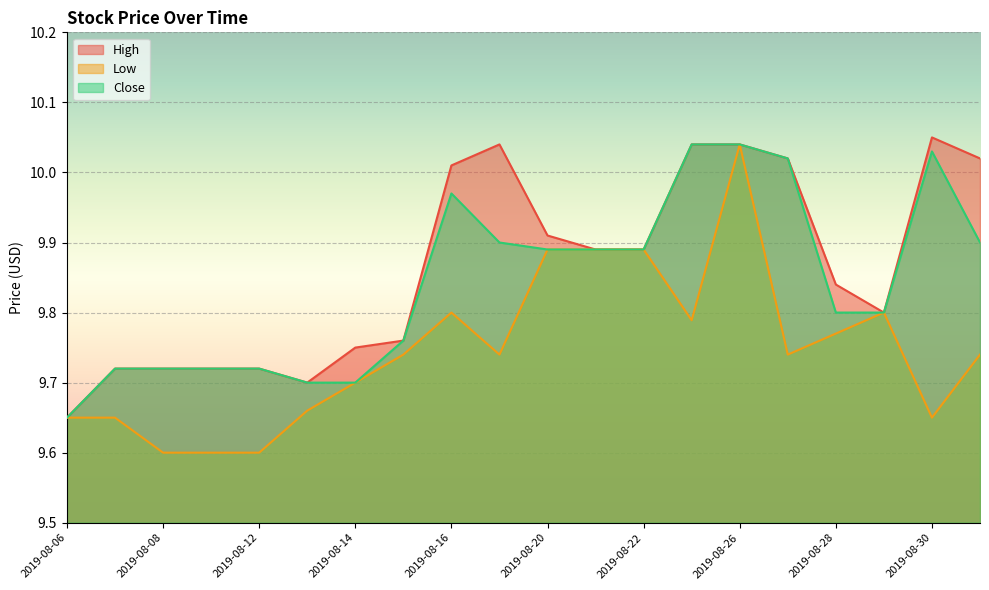

Which series has the largest total across all categories?

High